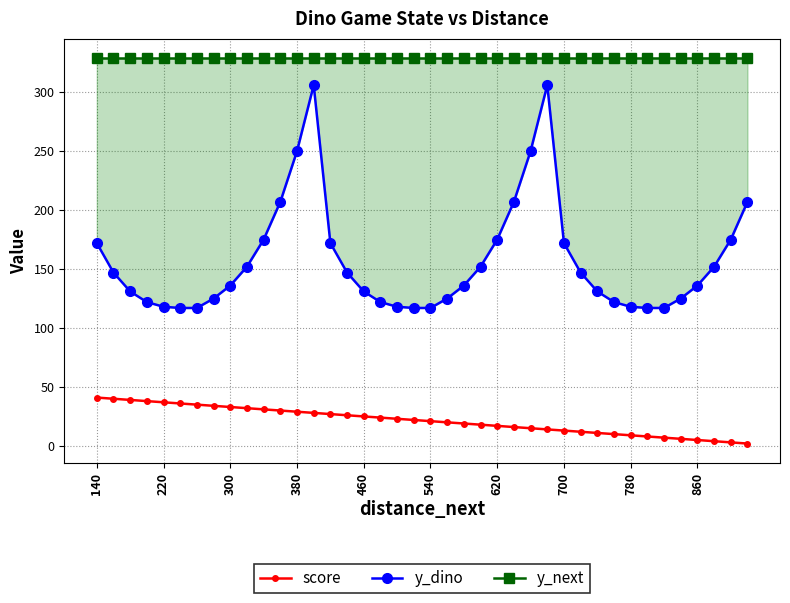

What is the average value of the y_next series?

329